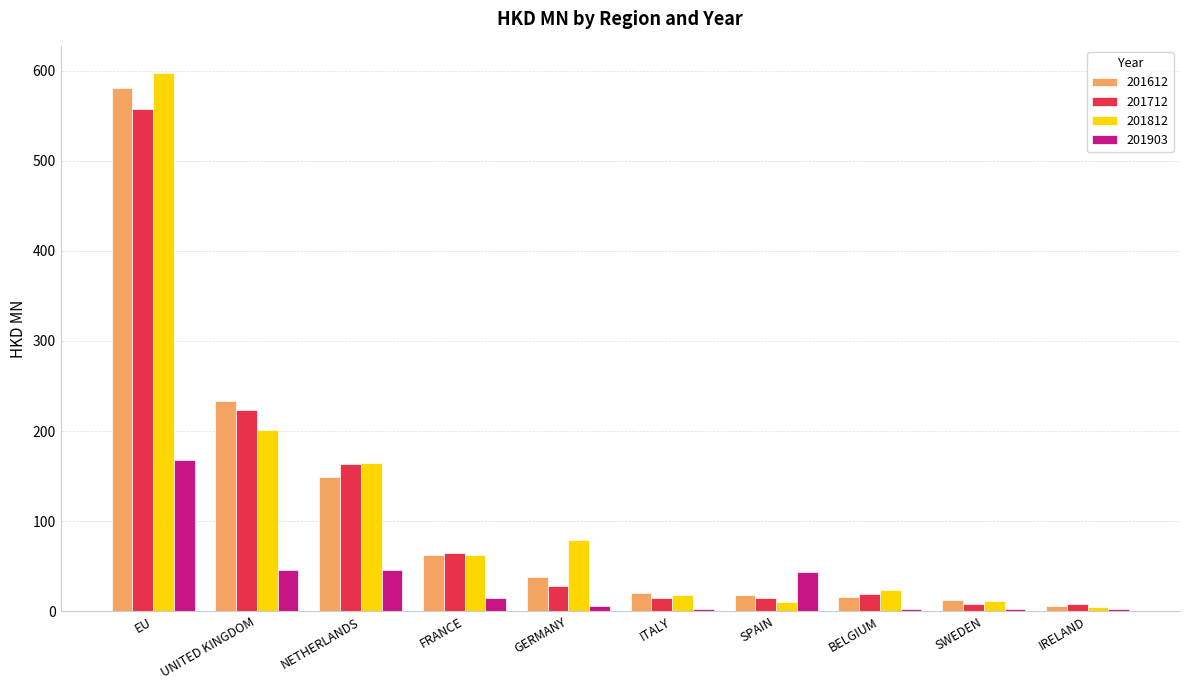

True or false: 201903 has a value of 81.9 at UNITED KINGDOM.

False